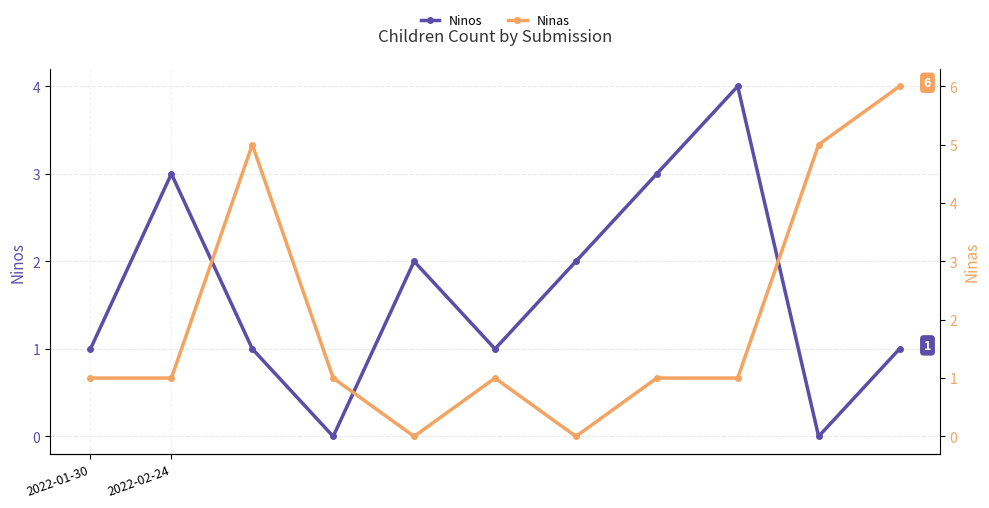

Which category has the lowest value across all series?

3